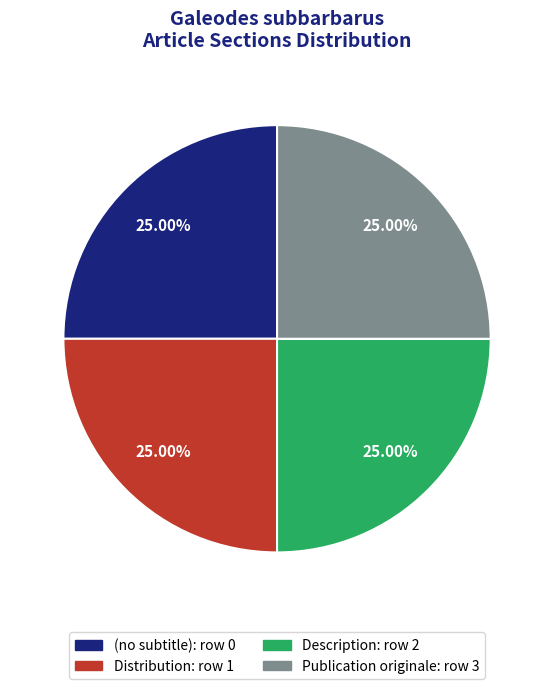

What percentage is the Publication originale slice, to the nearest percent?

25%